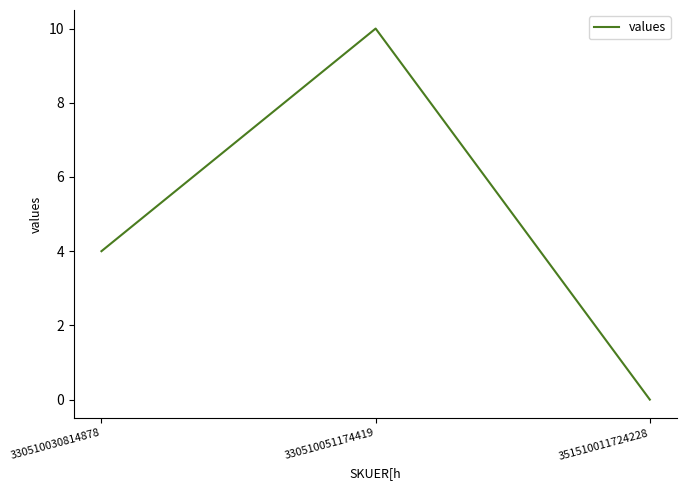

Reading left to right, what are all the values shown in this chart?

4	10	0